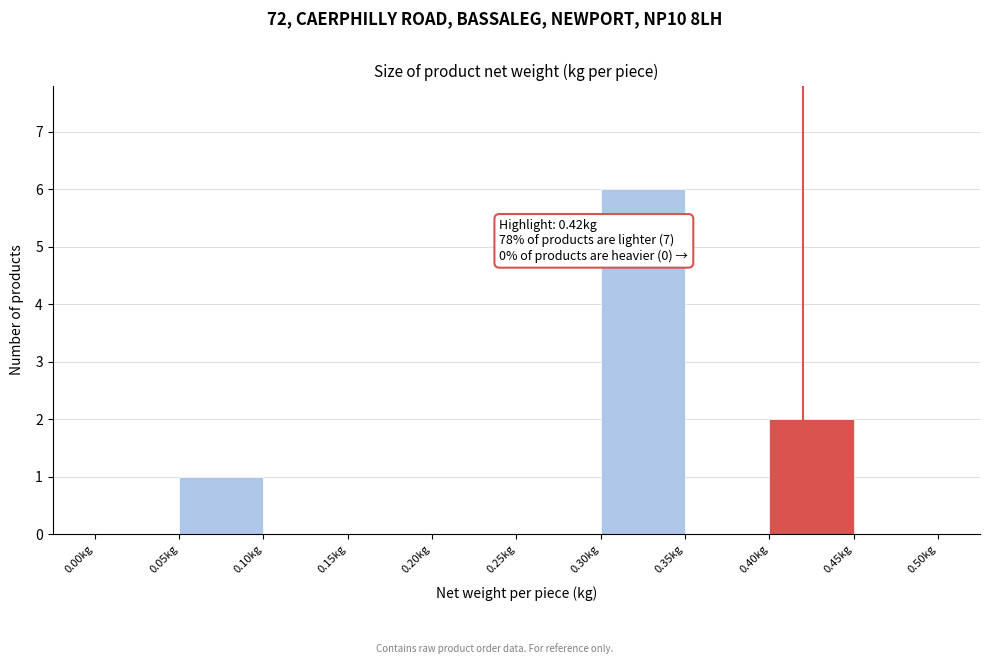

Over which range of the x-axis is the bar tallest?

0.30 to 0.35